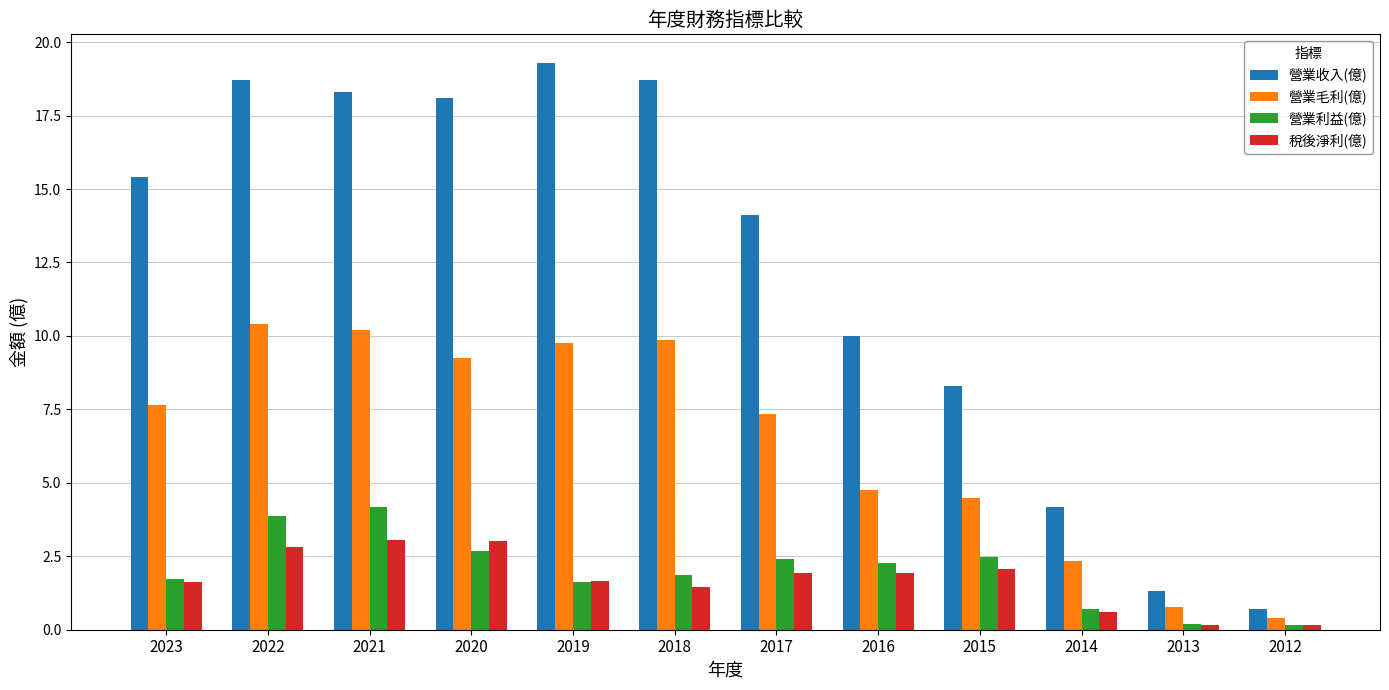

At which label does 營業收入(億) reach its minimum?

2012